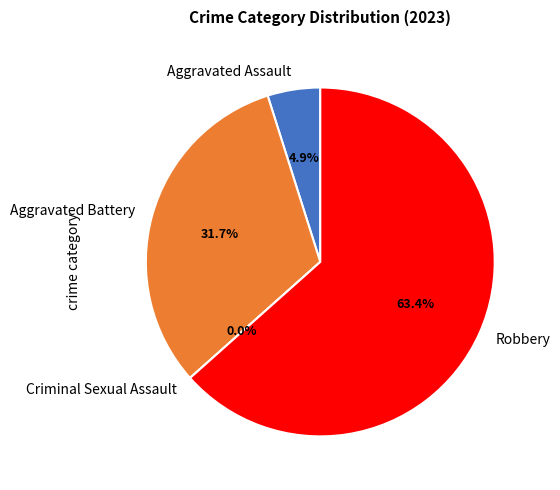

How many slices are in this pie chart?

4